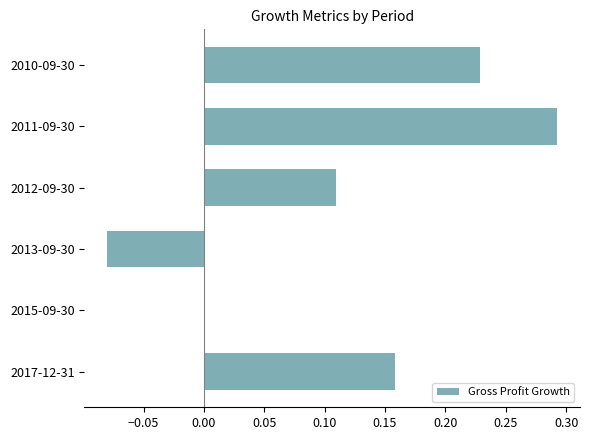

Which label corresponds to the largest value in the chart?

2011-09-30